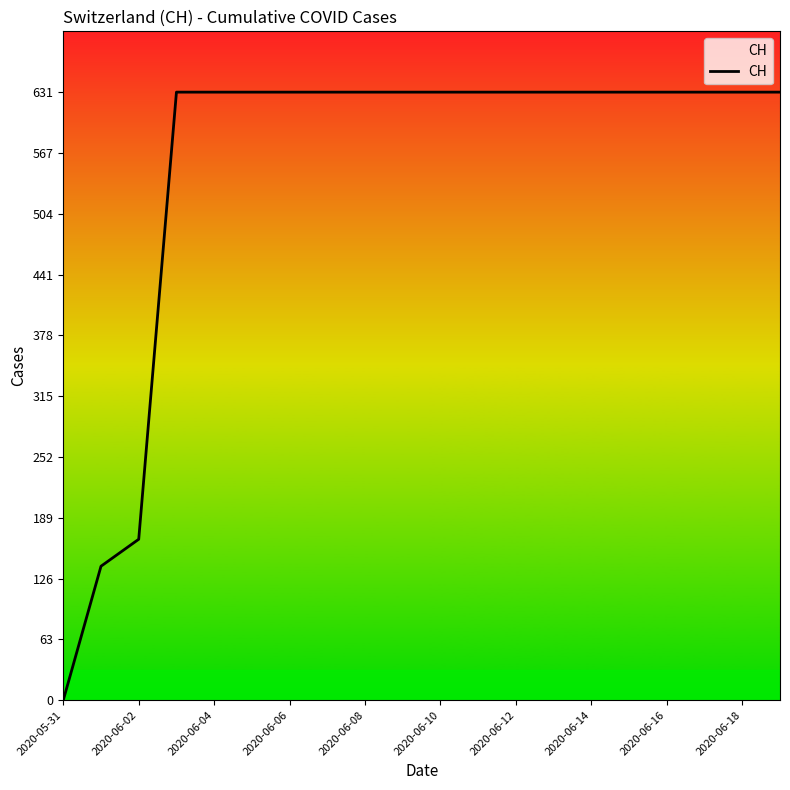

Reading left to right, extract all data points from this chart.

0	139	167	631	631	631	631	631	631	631	631	631	631	631	631	631	631	631	631	631